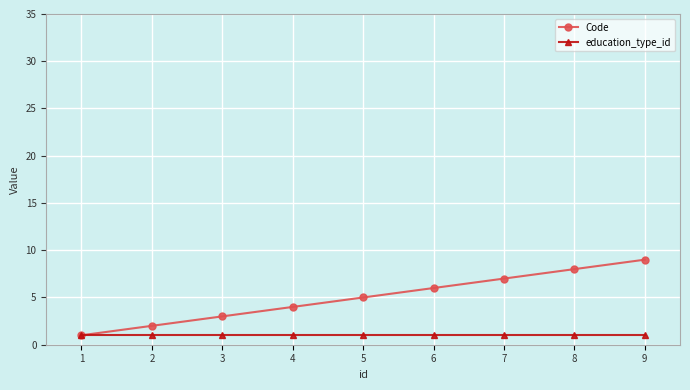

What is the greatest value displayed?

9